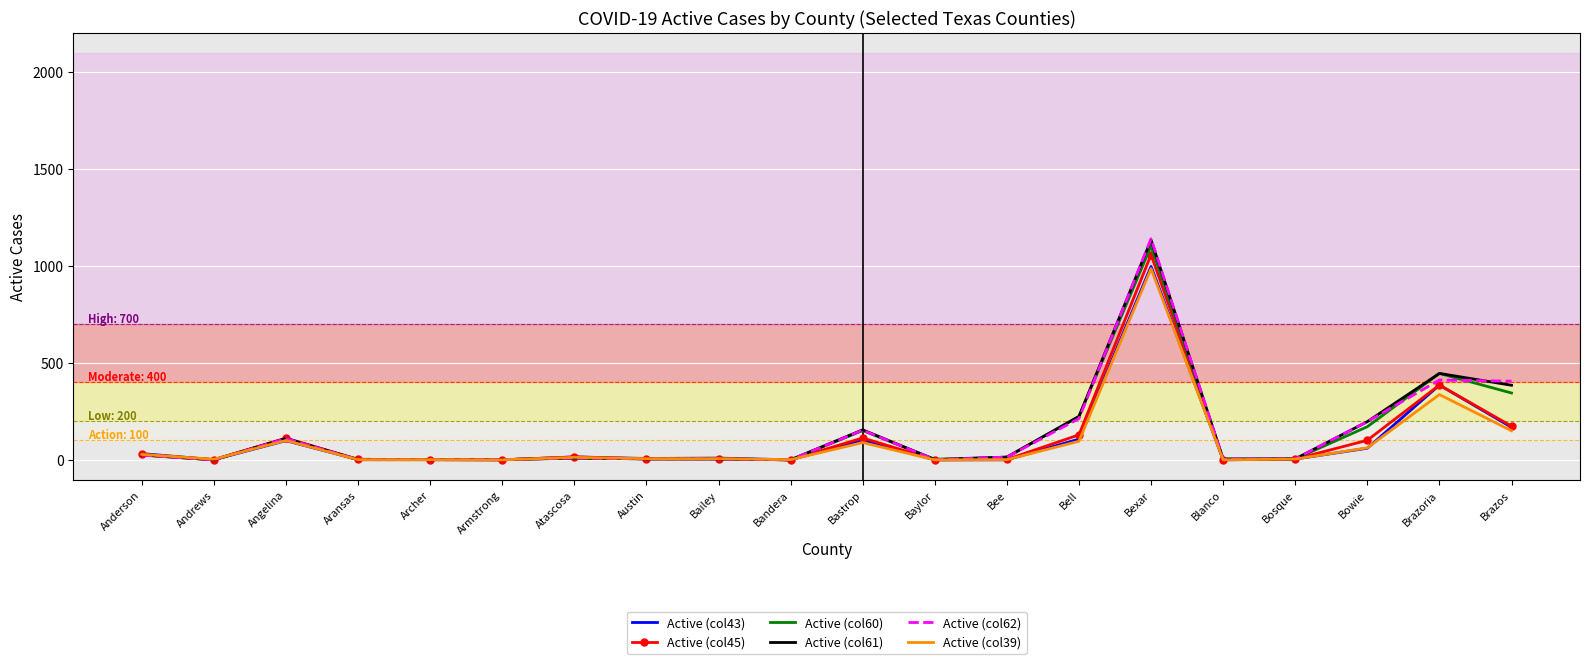

The value of Active (col45) at Bell is 129. True or false?

True